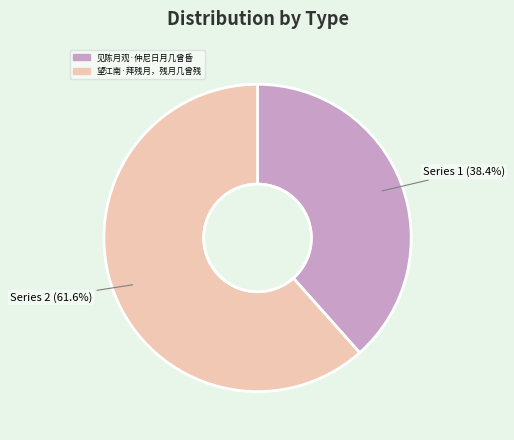

True or false: 望江南·拜残月，残月几曾残 accounts for 62% of the total.

True